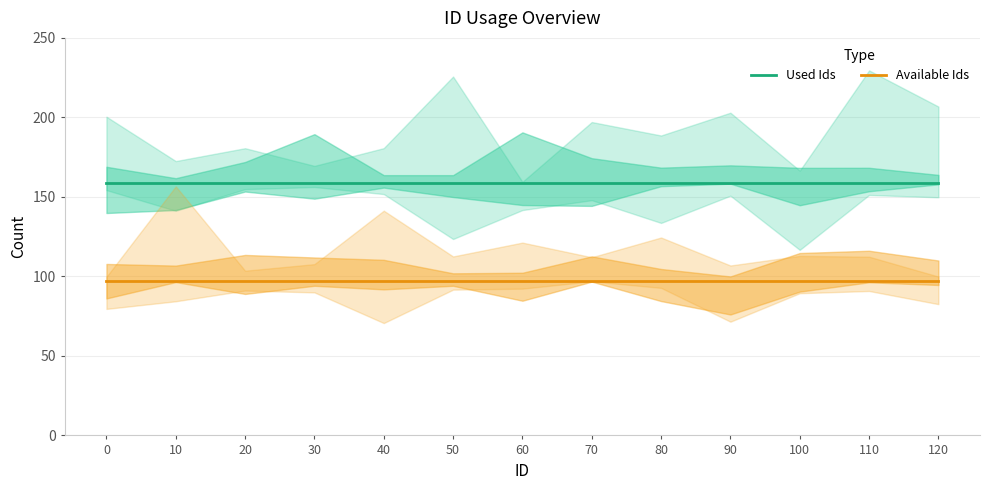

What value does the Used Ids series have at 10?

159